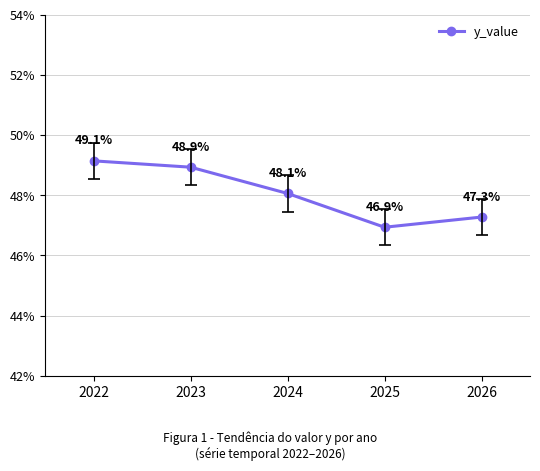

True or false: there are more than 0 points higher than both neighbors.

False